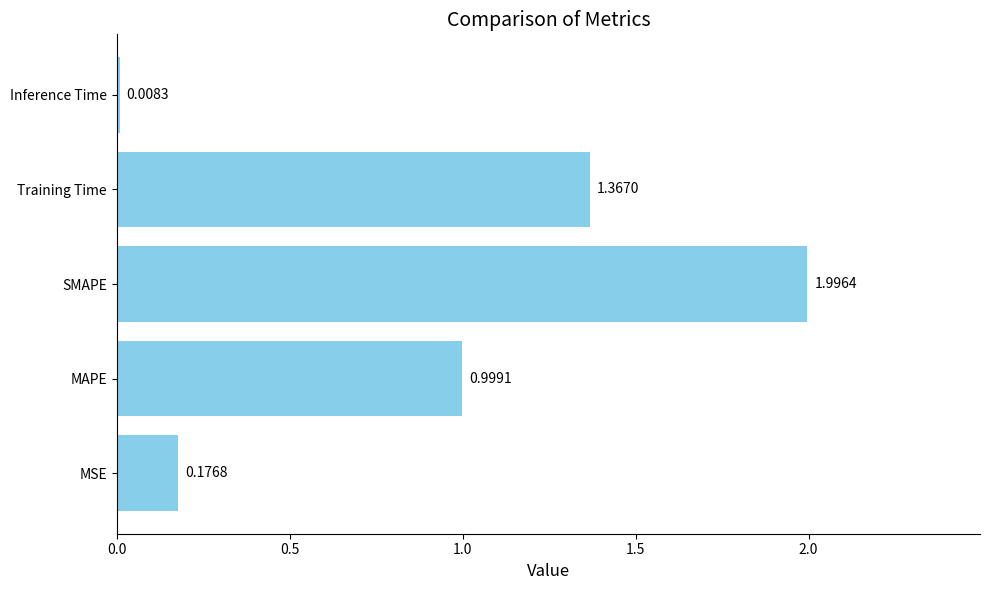

What is the sum of the values at Training Time and MAPE?

2.4